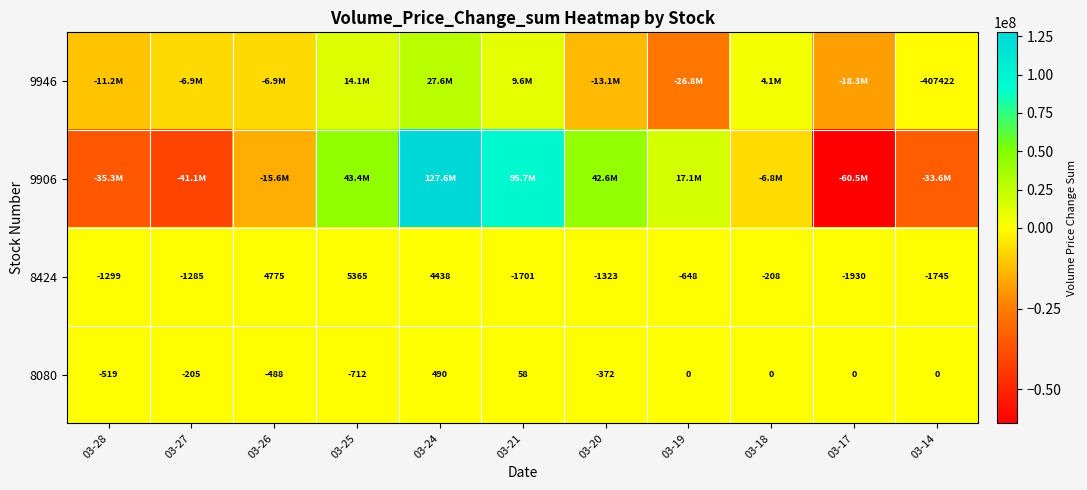

Where does the 8424 series first go above -1285?

03-26